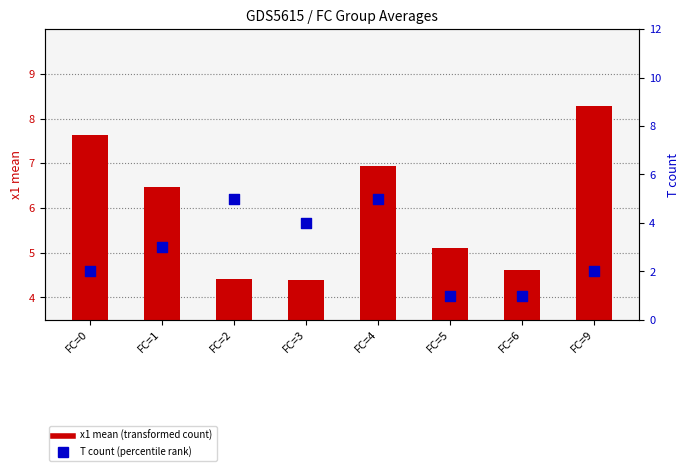

Which series reaches the maximum Y coordinate?

x1 mean (transformed count)